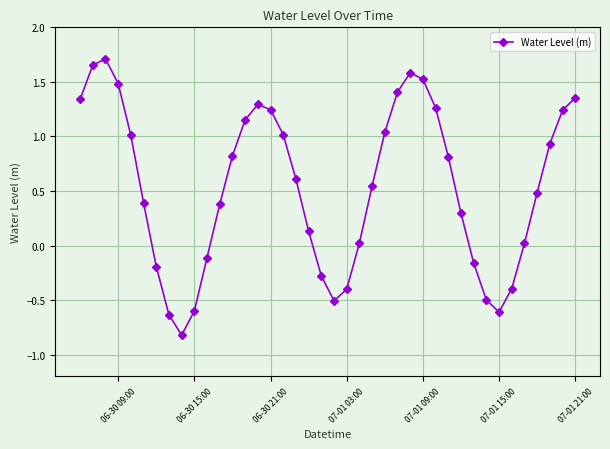

What is the sum of all values?

21.5